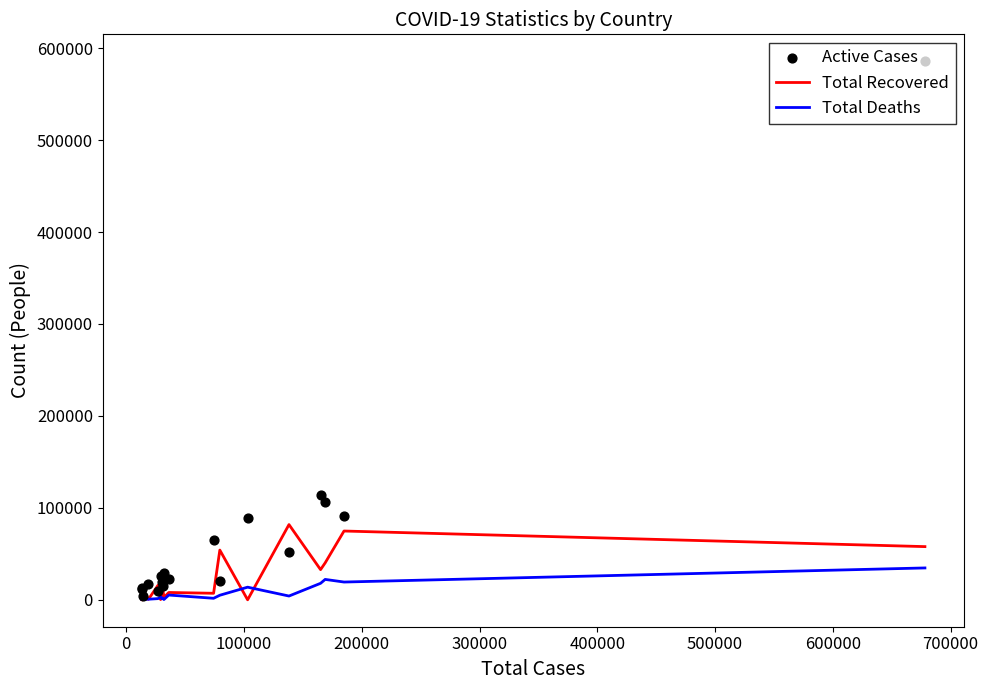

Which series contains the lowest Y value?

Total Recovered